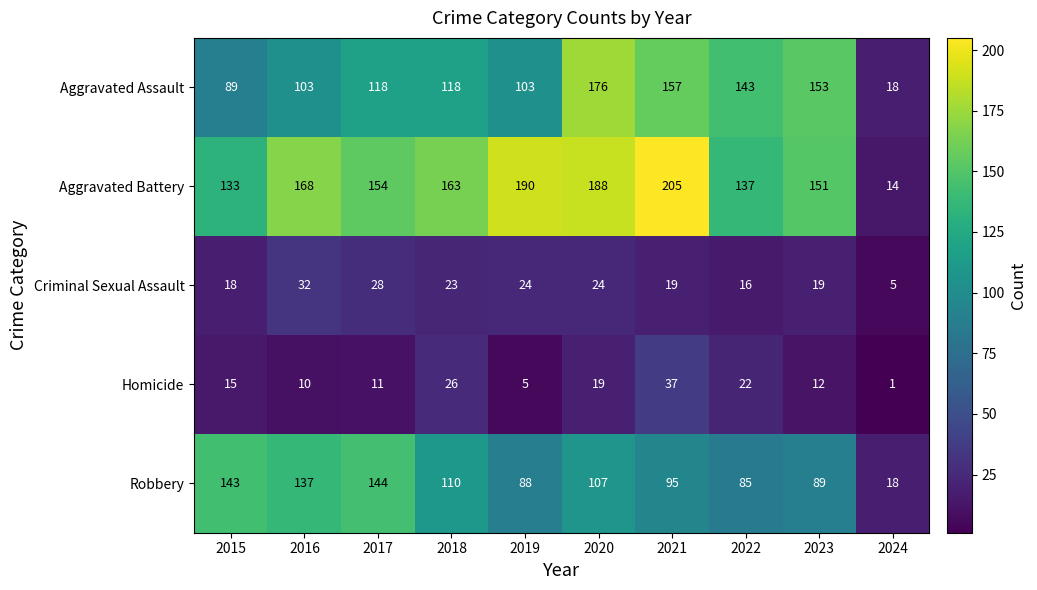

What is the spread (max minus min) of values at 2016?

158